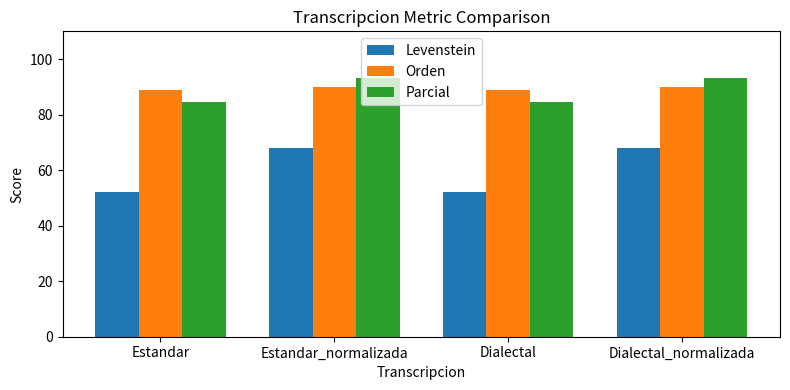

Are the bars grouped side by side (vs. stacked)?

Yes